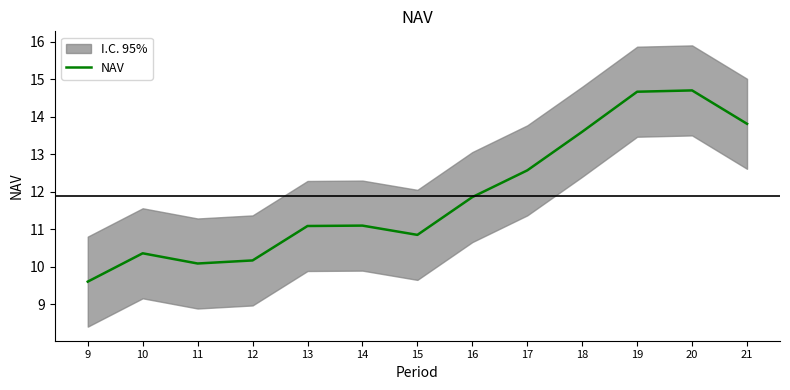

Approximately how many times larger is the value at 13 compared to 15?

1.0